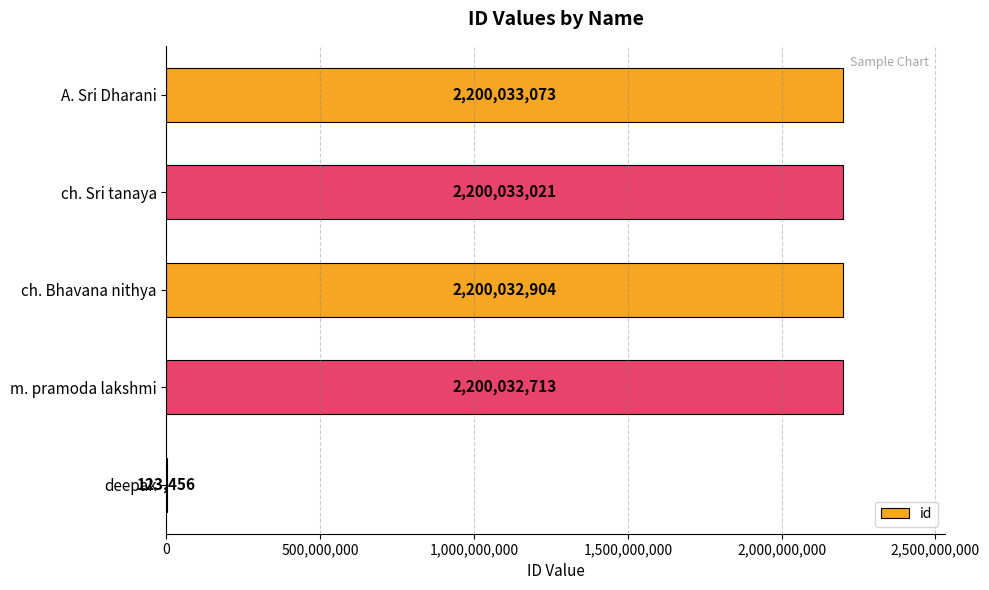

Is it true that the value at ch. Sri tanaya is 3172550384?

False